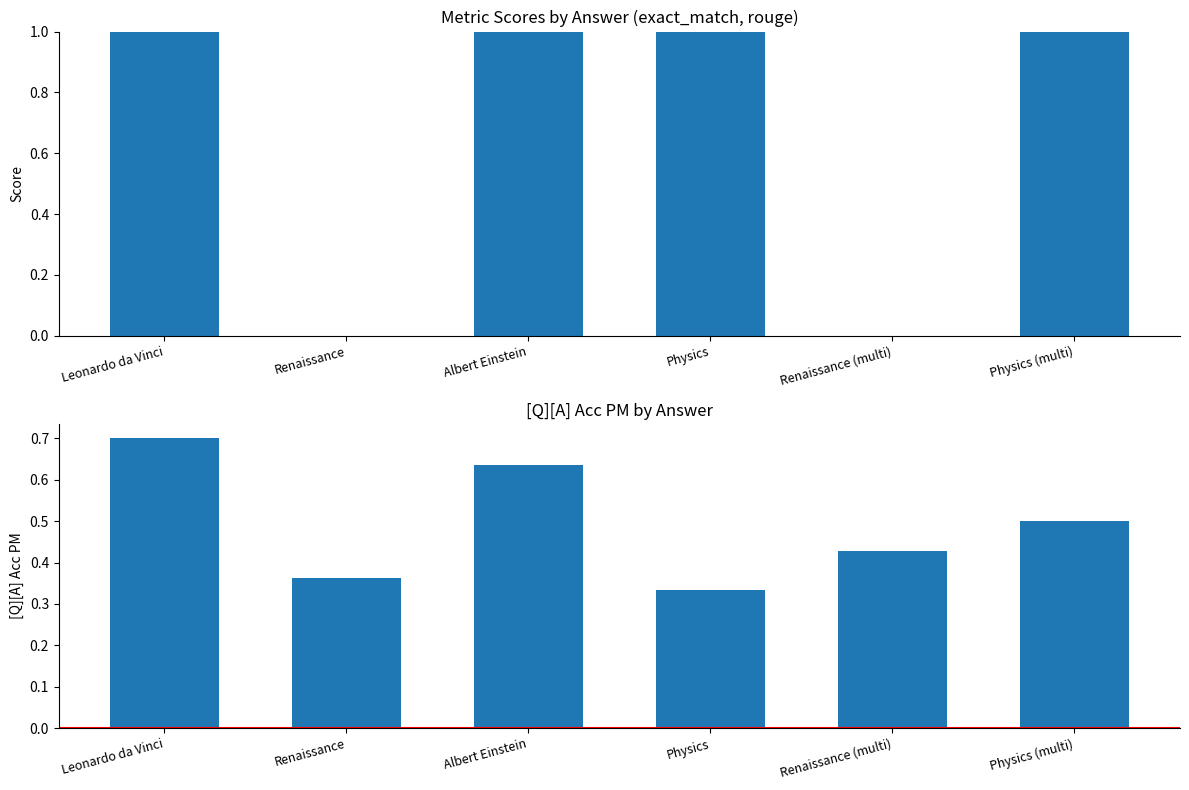

What position from the right is Physics (multi)?

1